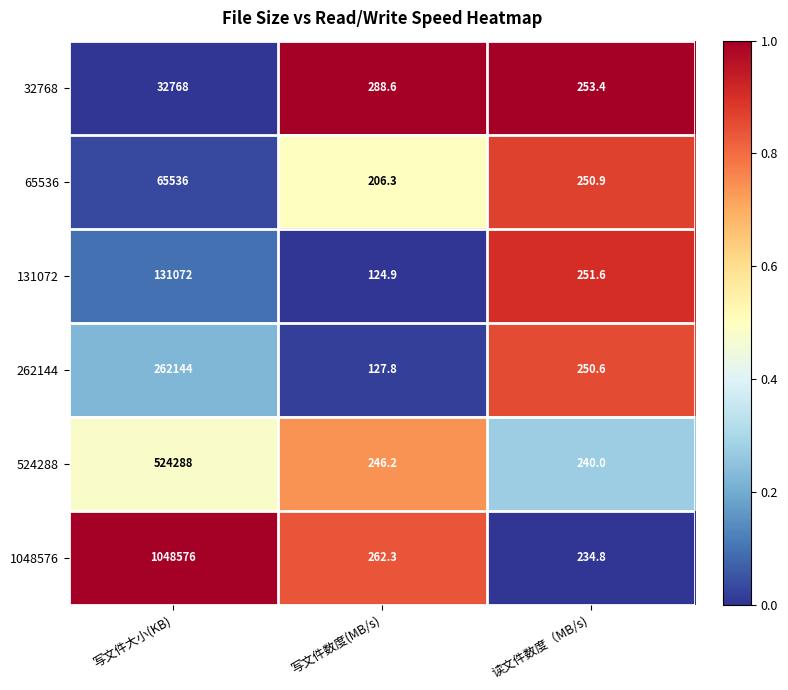

How many series are shown in this chart?

6